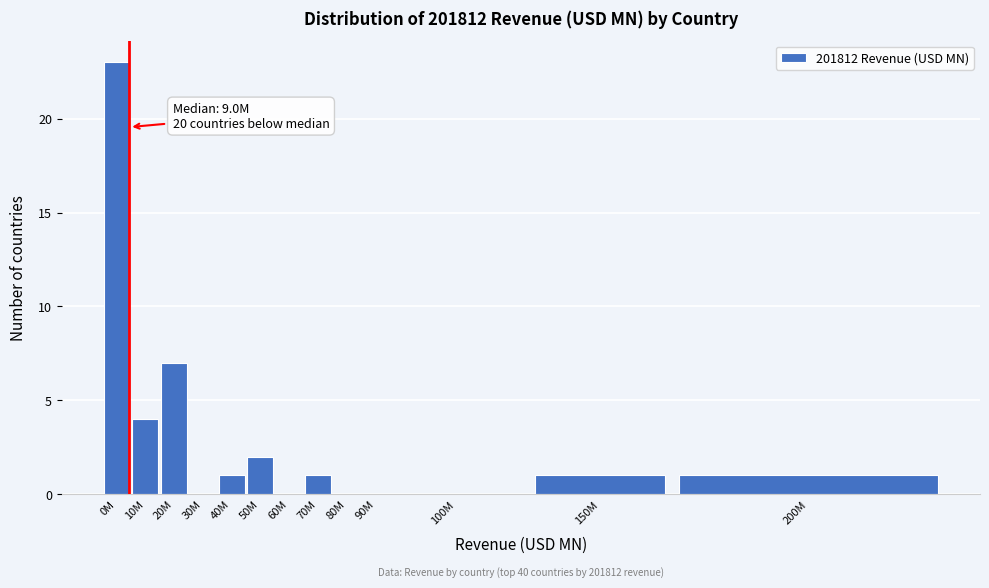

Reading left to right, list all the values displayed in this chart.

0M=23	10M=4	20M=7	30M=0	40M=1	50M=2	60M=0	70M=1	80M=0	90M=0	100M=0	150M=1	200M=1